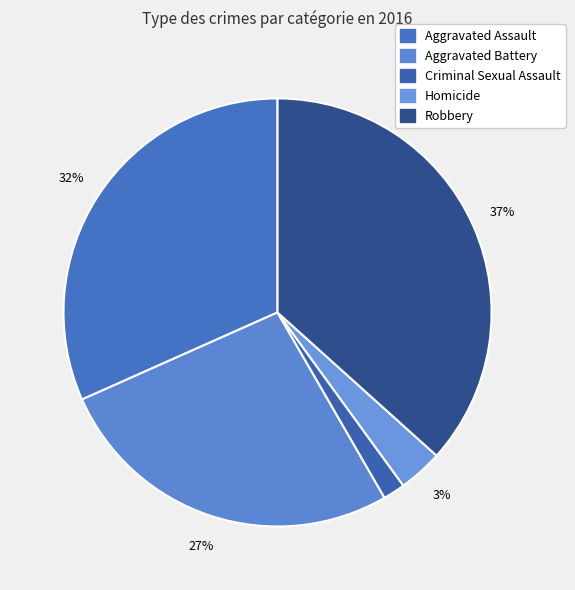

Count the number of slices in the pie.

5